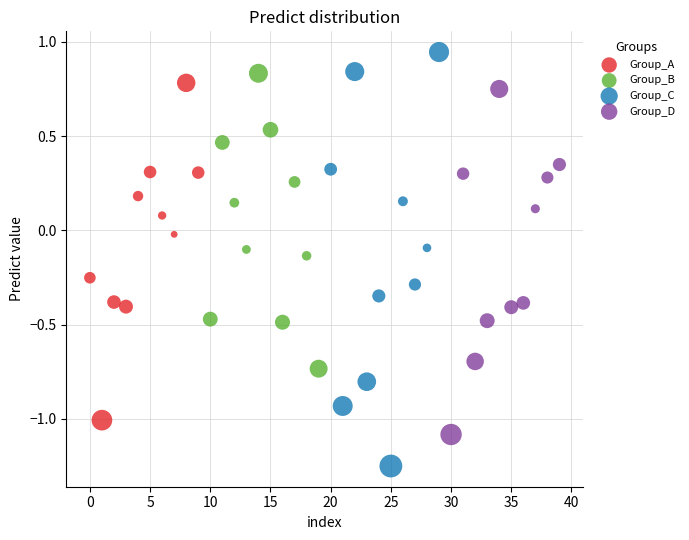

Which series has the largest Y range (max minus min)?

Group_C